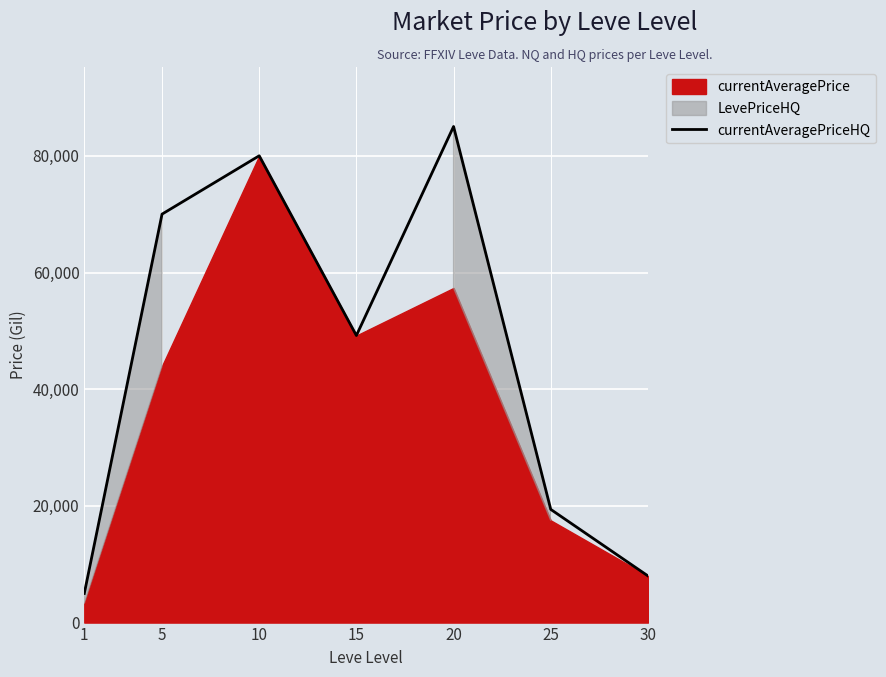

Rank the categories by value from lowest to highest.

1, 30, 25, 15, 5, 10, 20